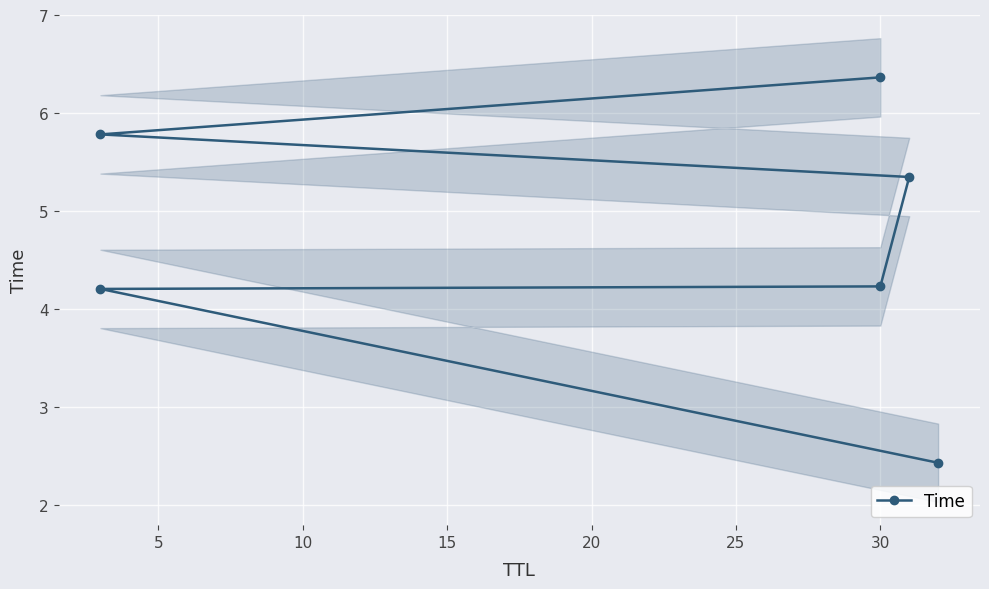

Approximately how many times larger is the value at 5 compared to 15?

0.8